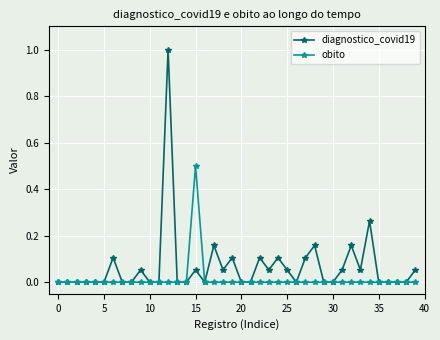

What are all the series names shown in the legend?

diagnostico_covid19, obito